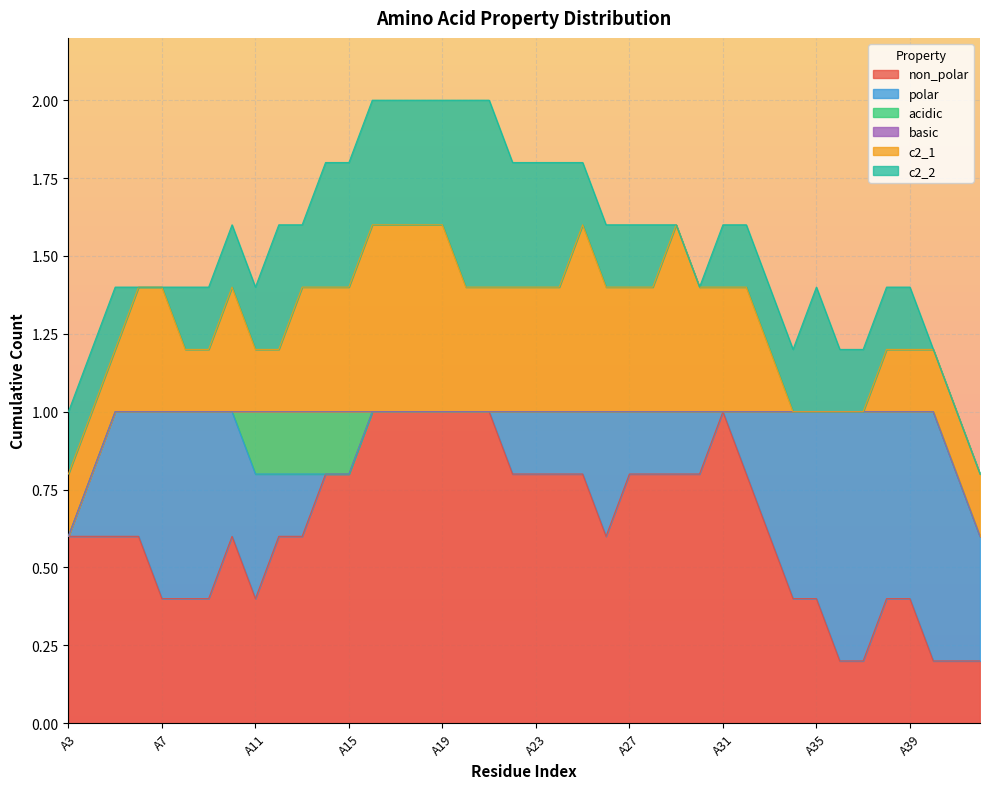

What is the total value across all series at A23?

1.8